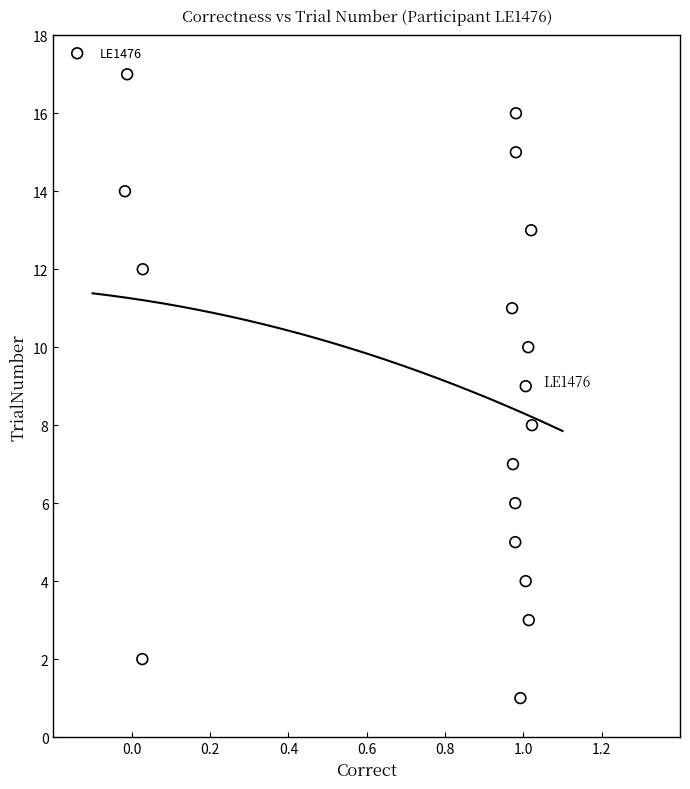

What is the range of Y values (max minus min)?

16